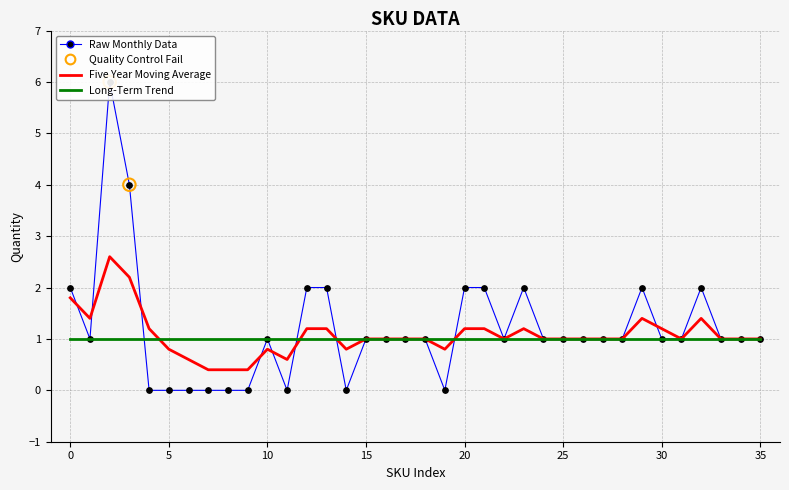

Which series has the largest total across all categories?

Raw Monthly Data